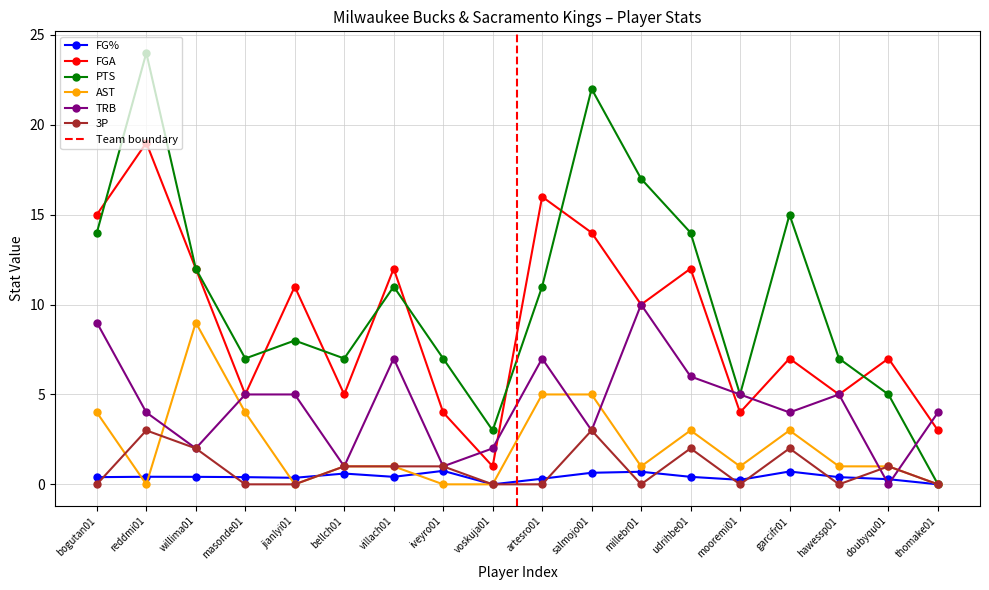

Between bogutan01 and artesro01, which series saw the biggest shift?

PTS